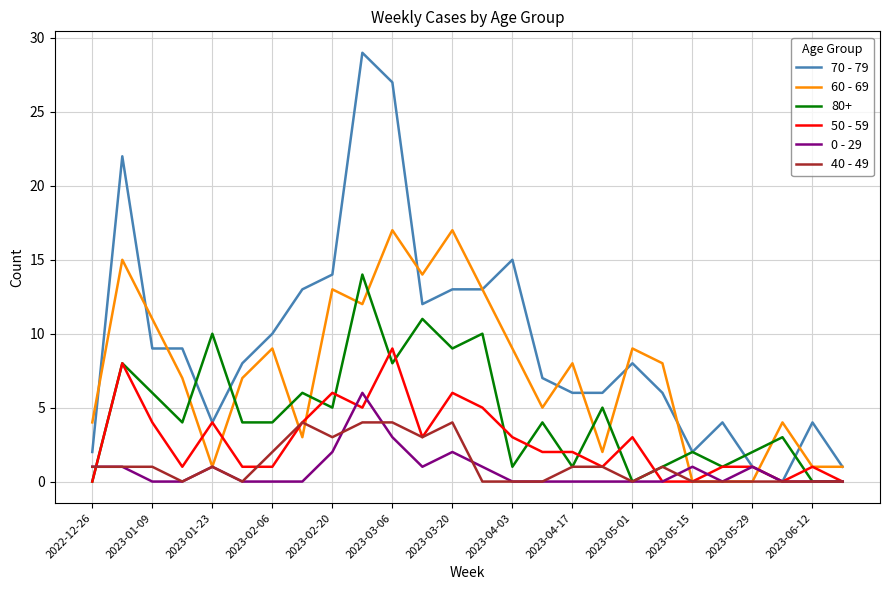

What is the maximum value shown in the chart?

29